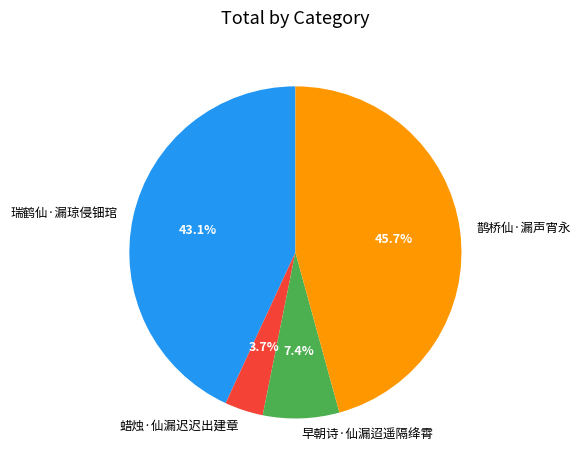

Which has a higher value, 早朝诗·仙漏迢遥隔绛霄 or 瑞鹤仙·漏琼侵钿琯?

瑞鹤仙·漏琼侵钿琯